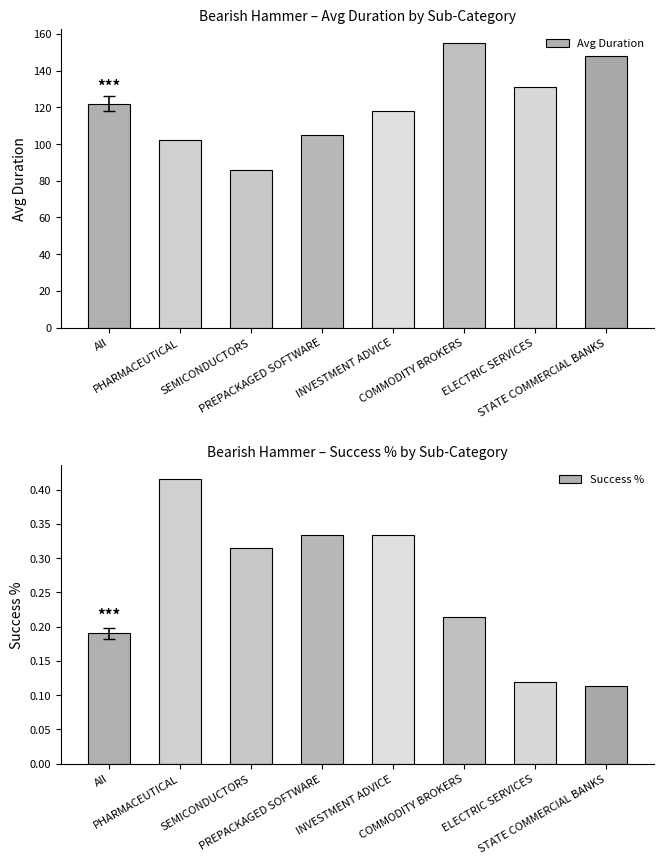

Which series has the widest spread of values?

Avg Duration